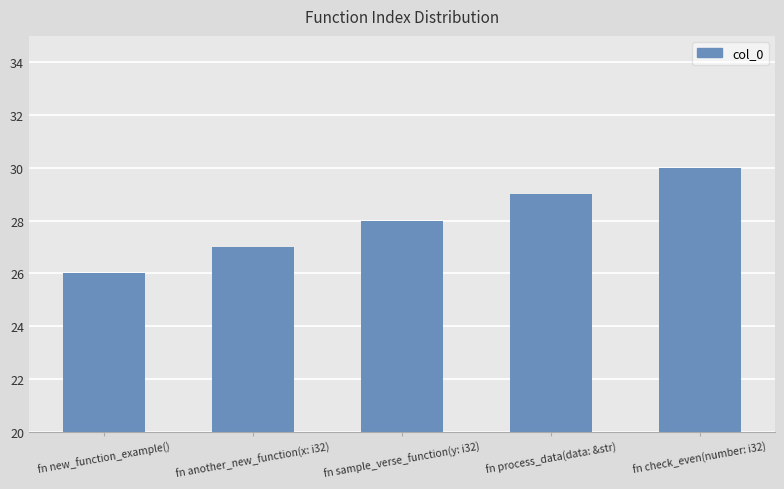

Are the bars grouped side by side (vs. stacked)?

No